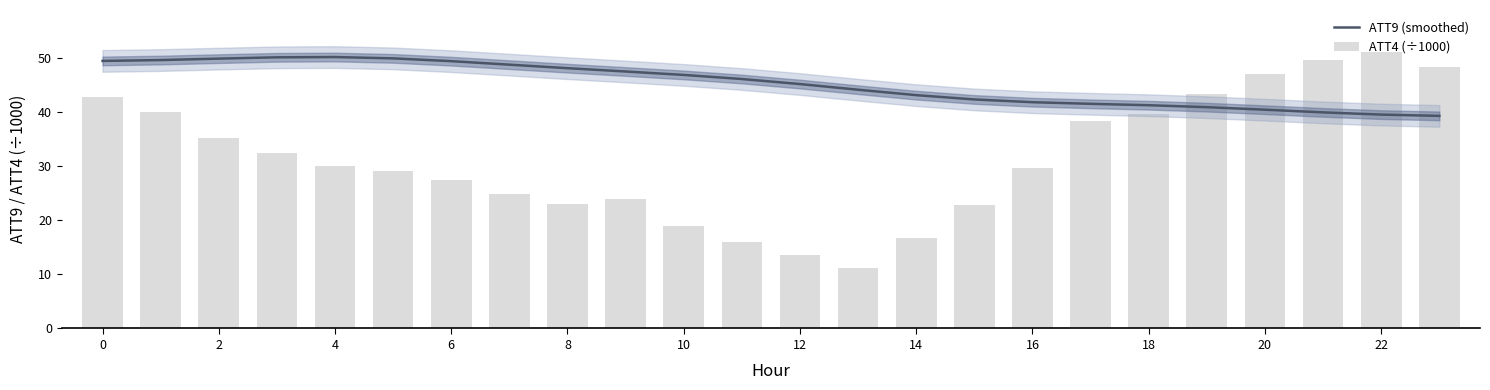

What is the minimum value for ATT9 (smoothed)?

39.2